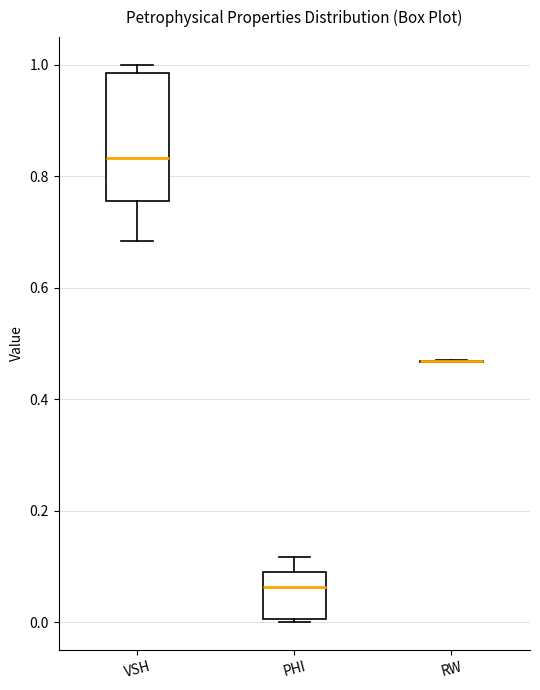

Comparing the boxes themselves (not the whiskers), which one is the tallest?

VSH